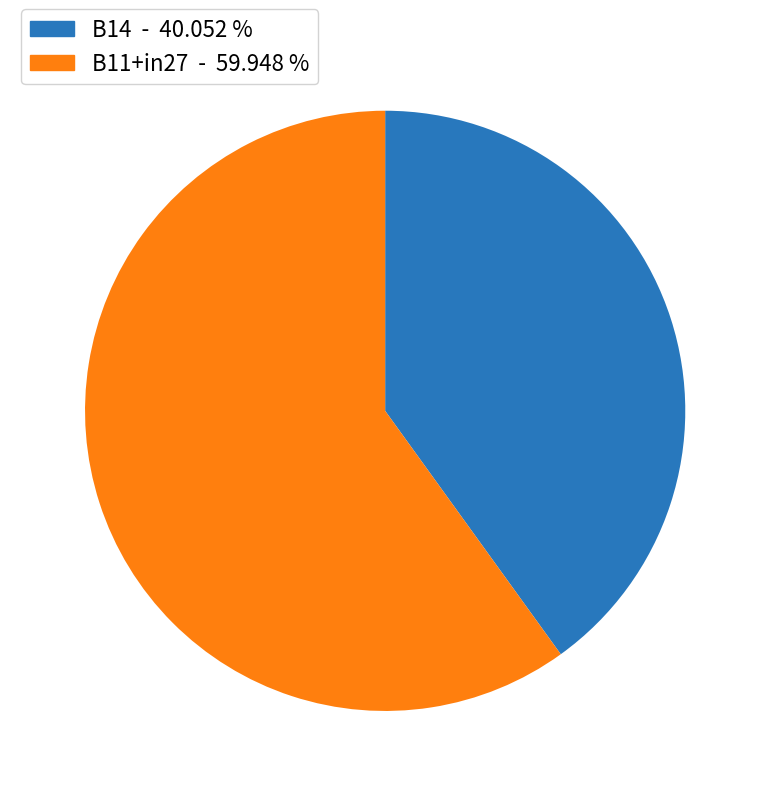

Combined, do B11+in27 - 59.948 % and B14 - 40.052 % account for over 50%?

Yes